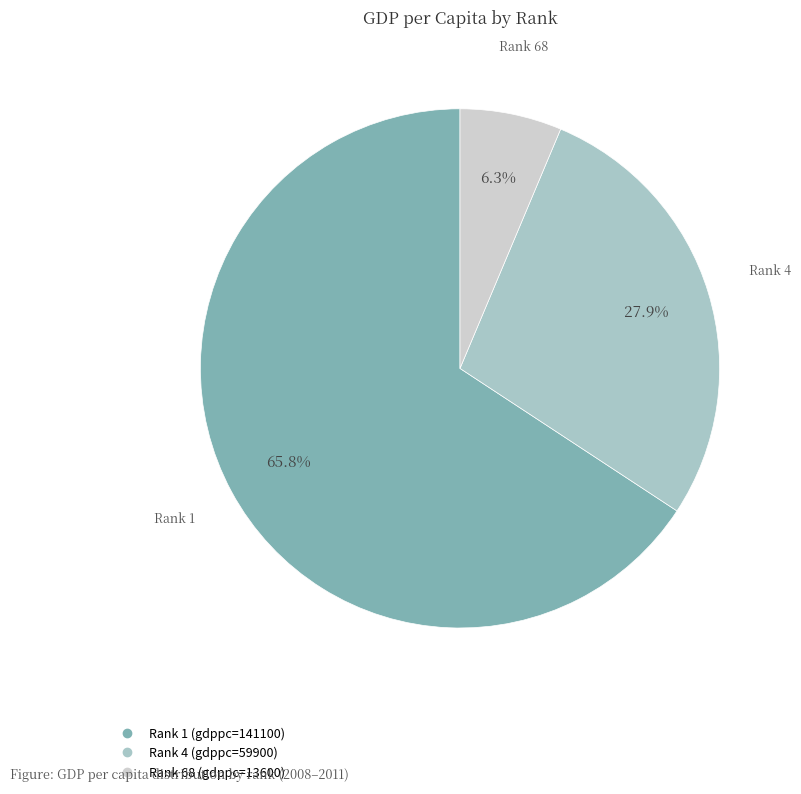

Is there a majority slice in this chart?

Yes